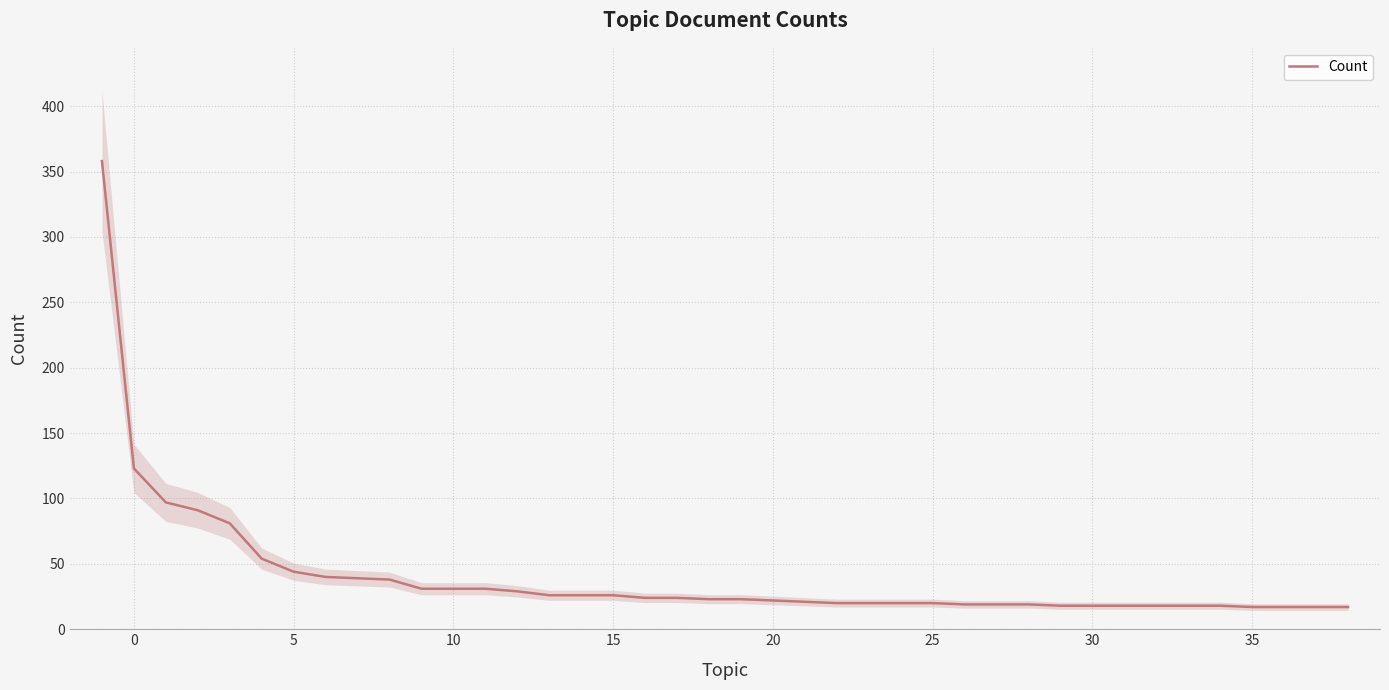

What is the maximum value for Count?

358